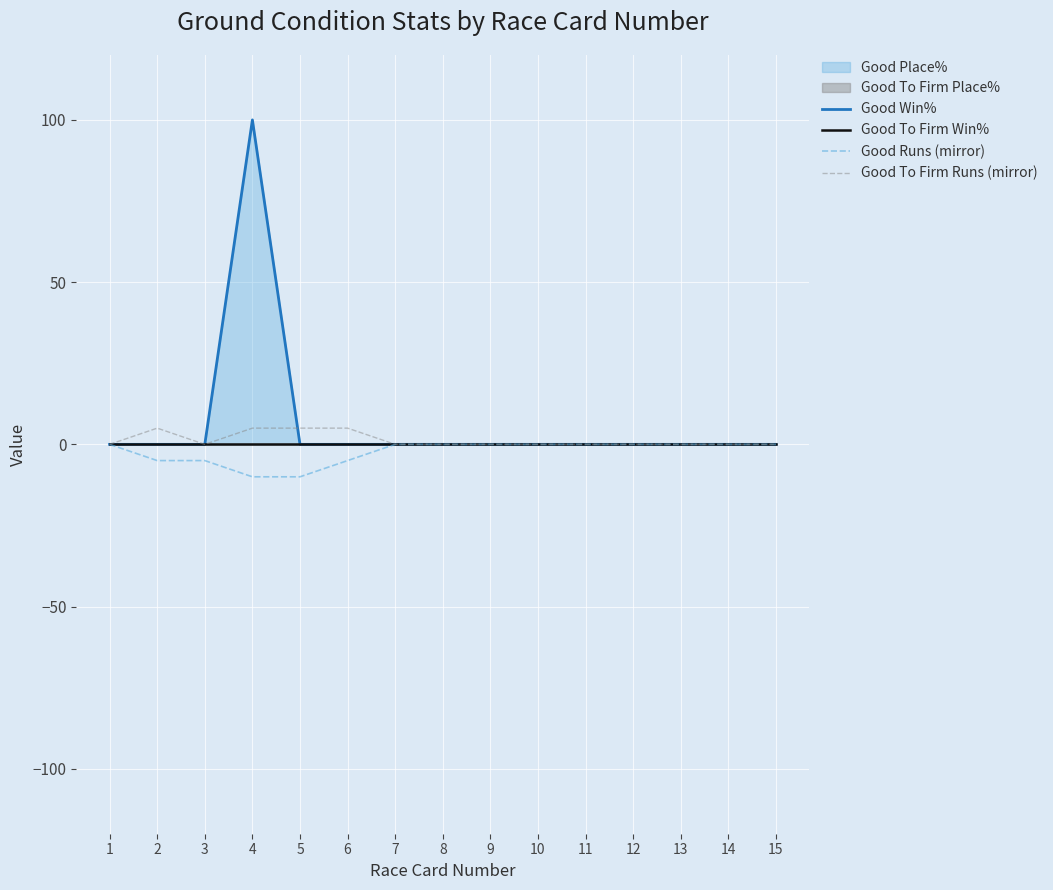

True or false: Good Runs (mirror) and Good To Firm Runs (mirror) intersect in this chart.

False